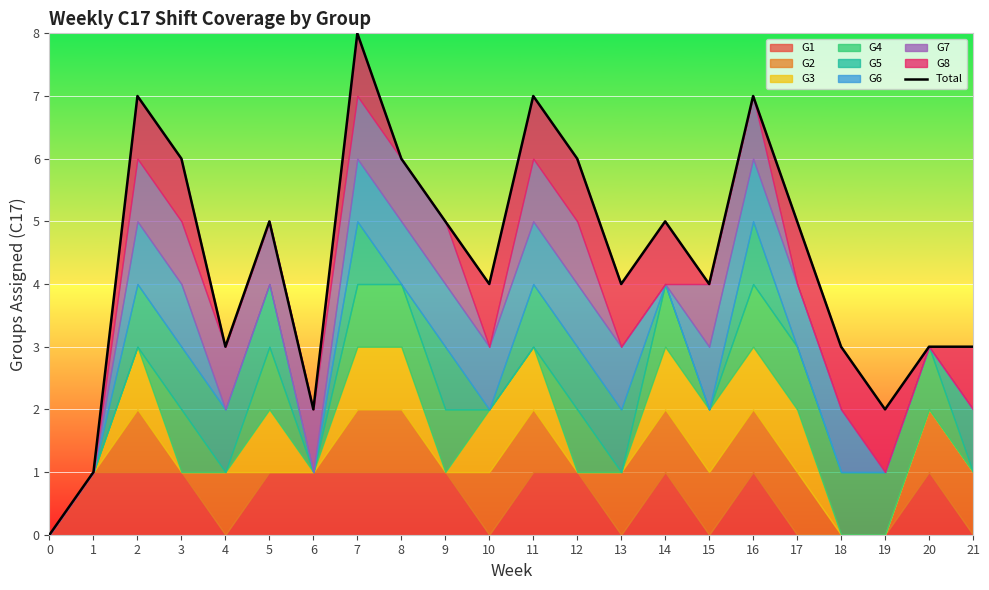

What is the value of the 16th point from the left?

4